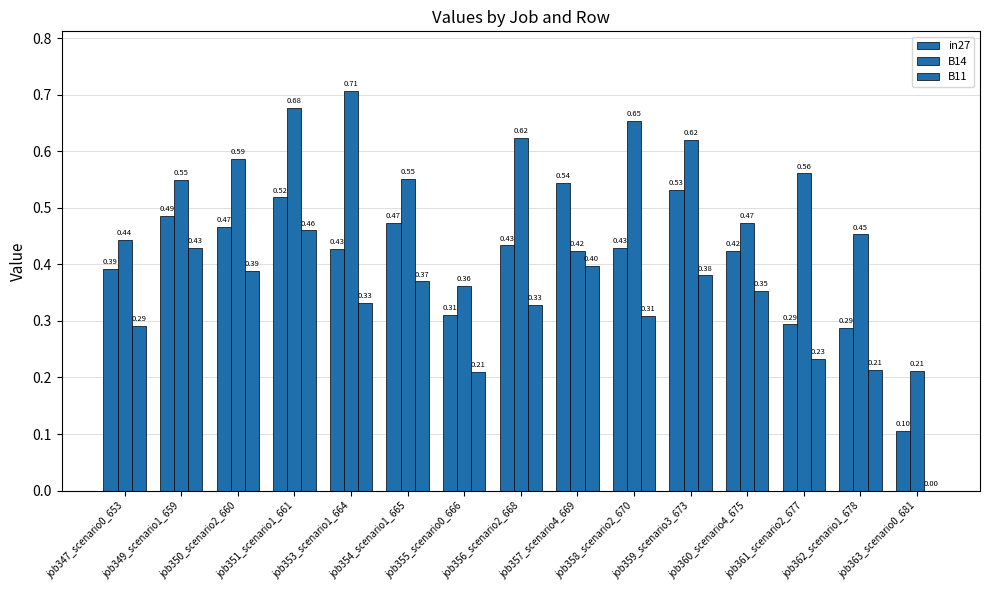

What value does the B14 series have at job356_scenario2_668?

0.6